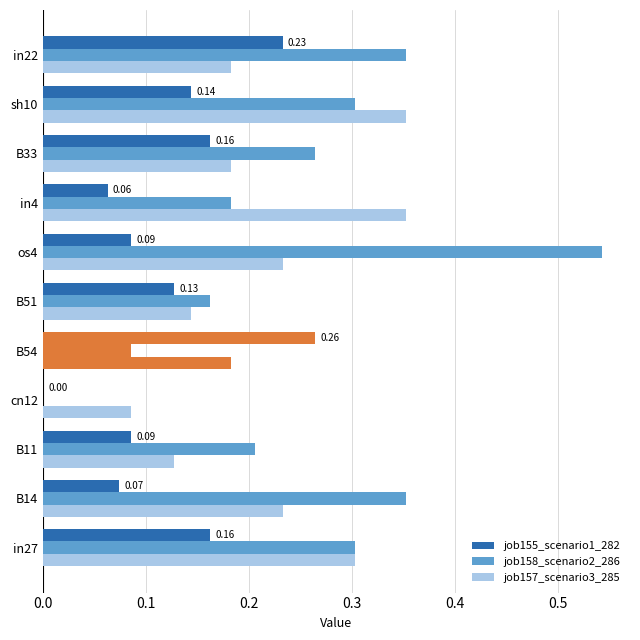

List the series in order of their peak value, lowest first.

job155_scenario1_282, job157_scenario3_285, job158_scenario2_286